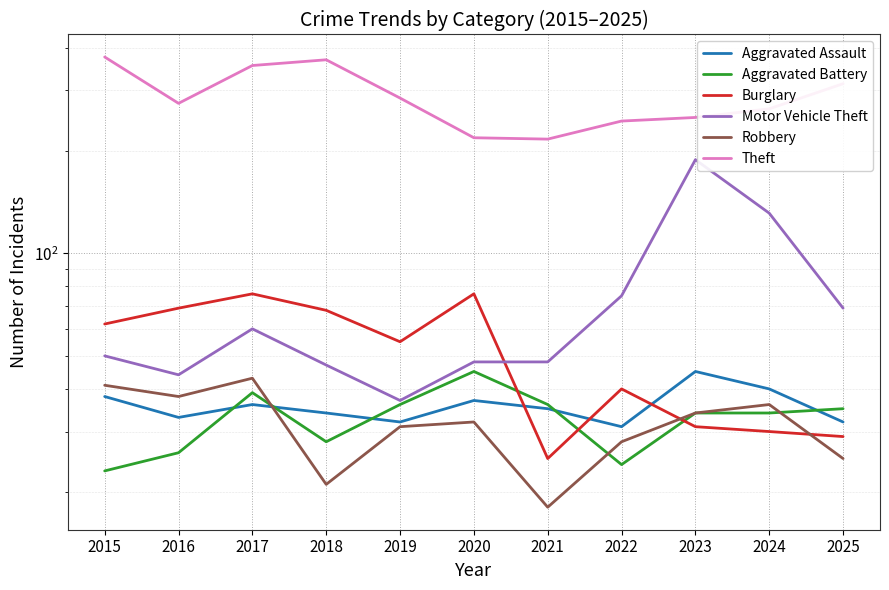

Is the value of Aggravated Assault at 2015 greater than the value of Motor Vehicle Theft at 2015?

No